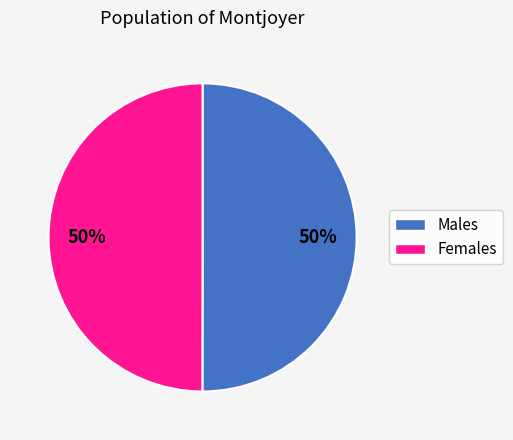

To the nearest percent, what is the average slice percentage?

50%